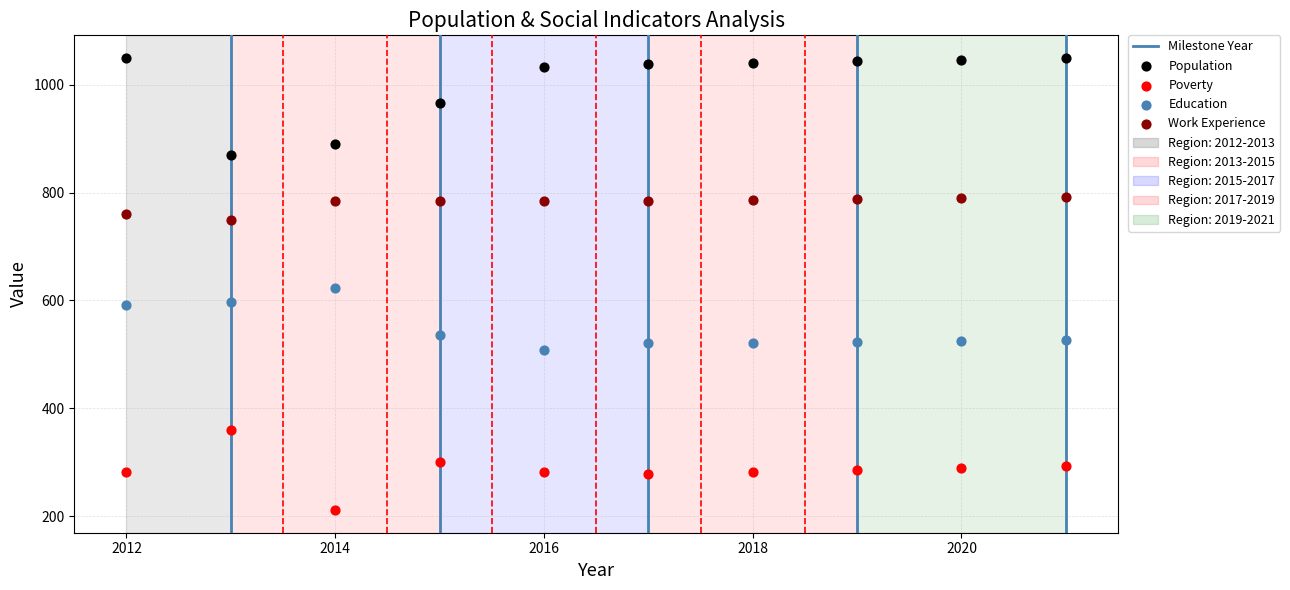

What is the X range (max minus min) for the scatter plot?

9